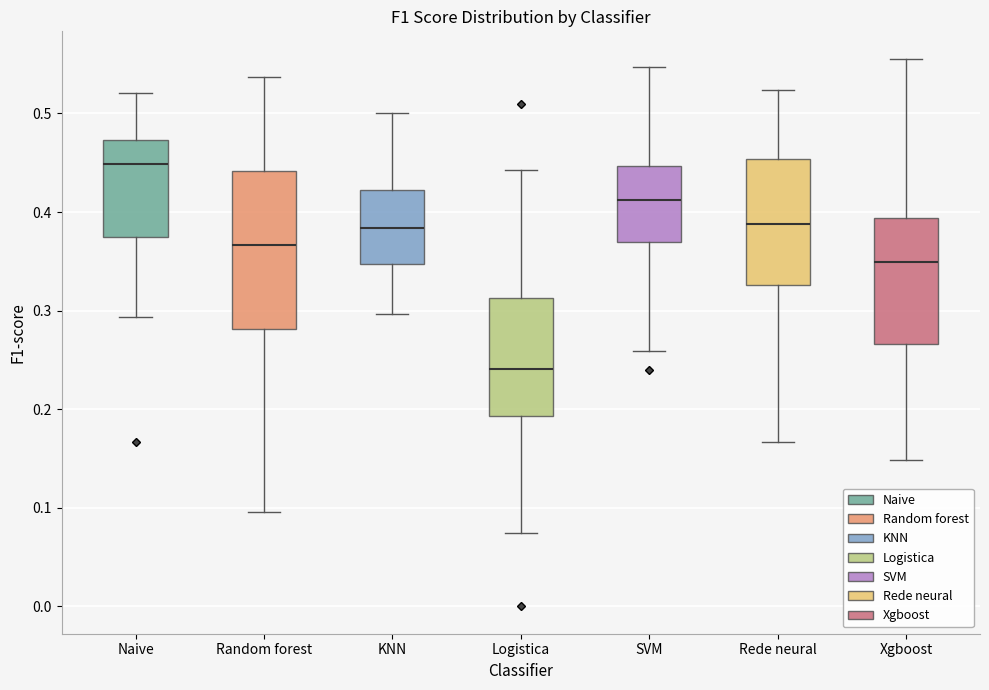

Reading left to right, read every box against the y-axis: the position of its median line, the range the box covers, and the ends of its whiskers. The values are not printed on the chart, so give them approximately, as read against the axis.

Naive: median 0.45, box 0.38 to 0.47, whiskers 0.29 to 0.52
Random forest: median 0.37, box 0.28 to 0.44, whiskers 0.10 to 0.54
KNN: median 0.38, box 0.35 to 0.42, whiskers 0.30 to 0.50
Logistica: median 0.24, box 0.19 to 0.31, whiskers 0.07 to 0.44
SVM: median 0.41, box 0.37 to 0.45, whiskers 0.26 to 0.55
Rede neural: median 0.39, box 0.33 to 0.45, whiskers 0.17 to 0.52
Xgboost: median 0.35, box 0.27 to 0.39, whiskers 0.15 to 0.56